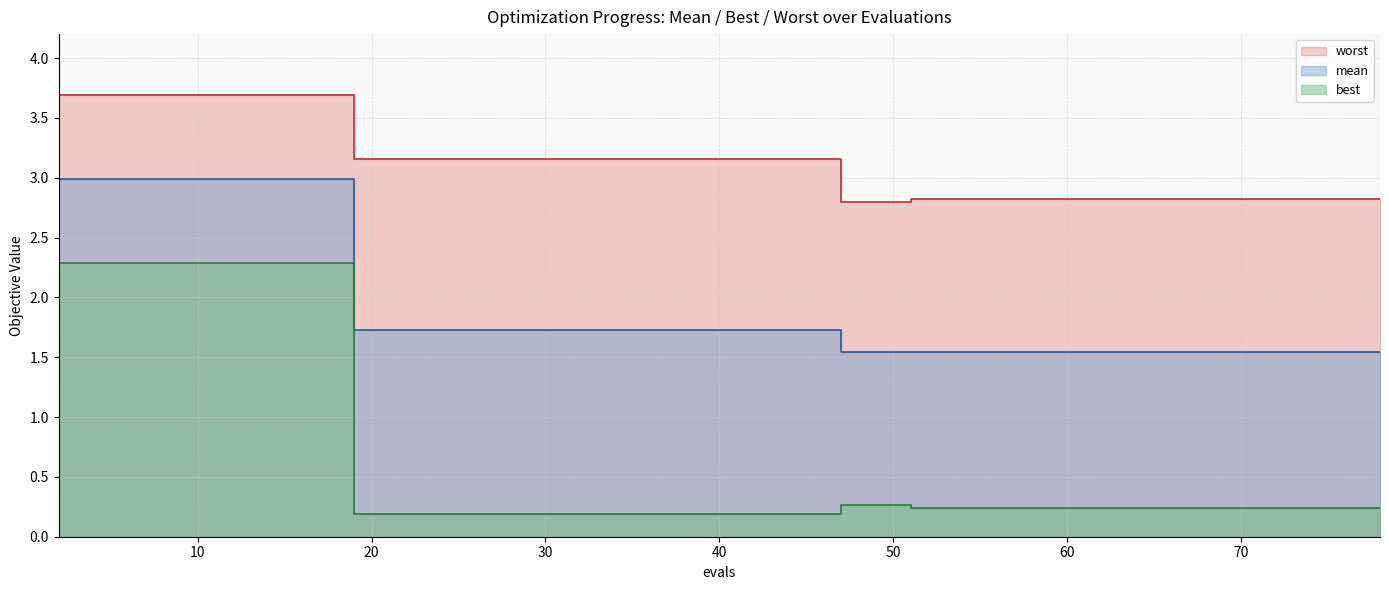

How many categories are shown in the chart?

16